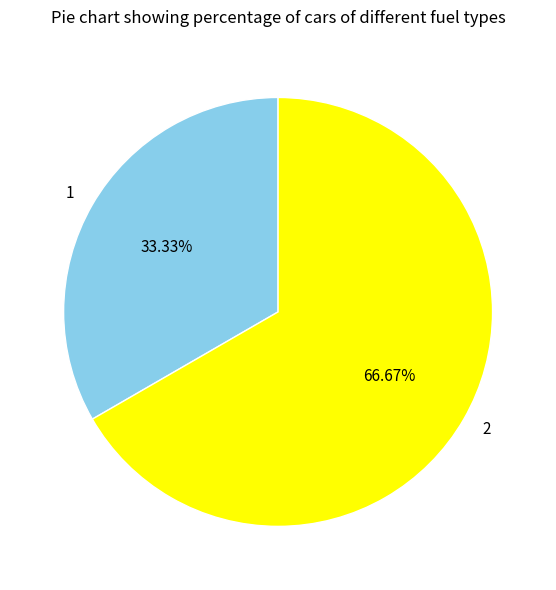

Rank the categories by value from lowest to highest.

1, 2